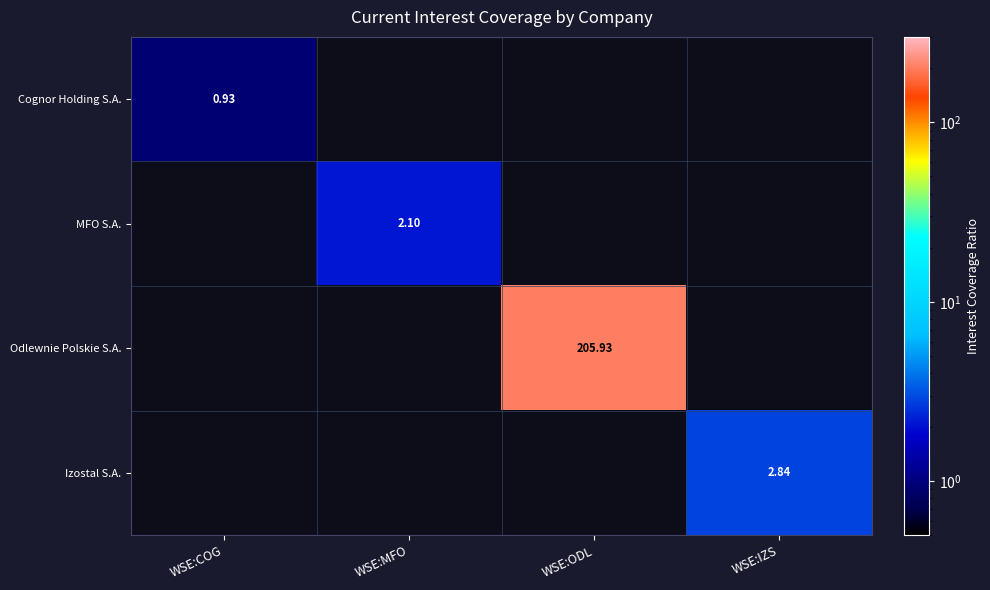

Between WSE:ODL and WSE:MFO, which is larger?

WSE:ODL